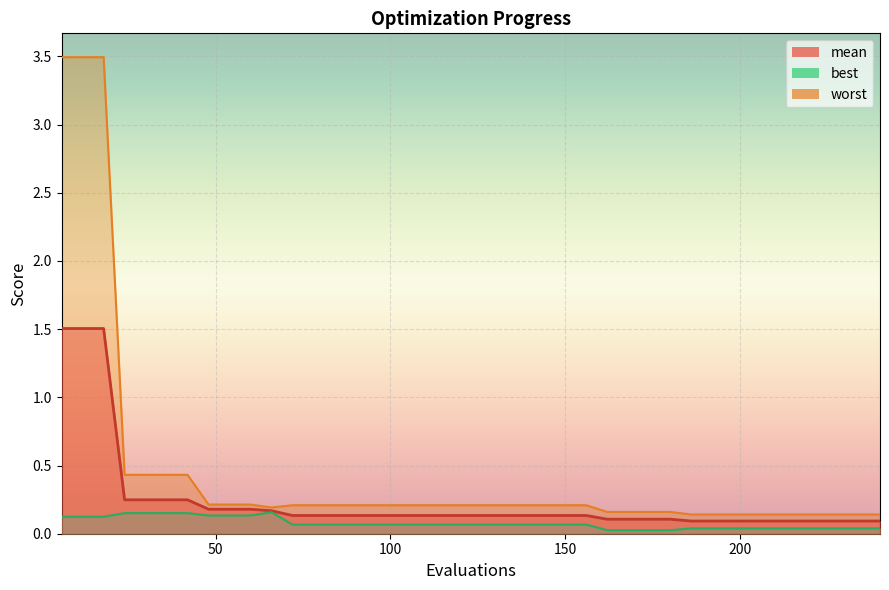

What is the total value across all series at 180?

0.3